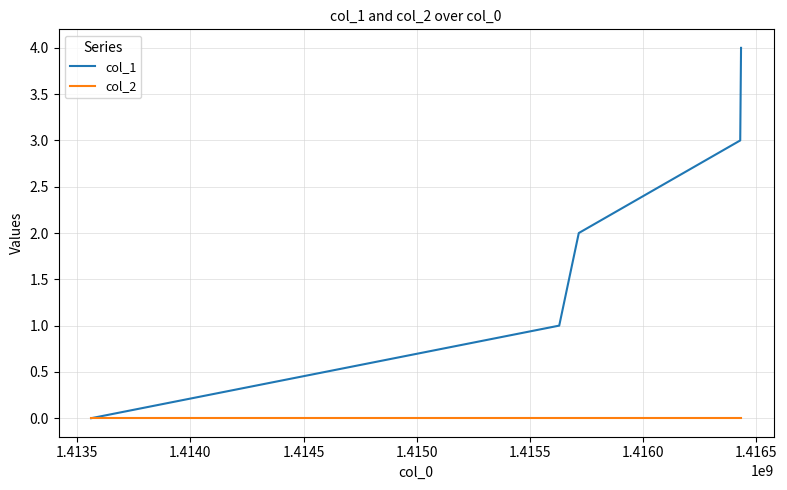

Rank the series by their maximum value, from lowest to highest.

col_2, col_1